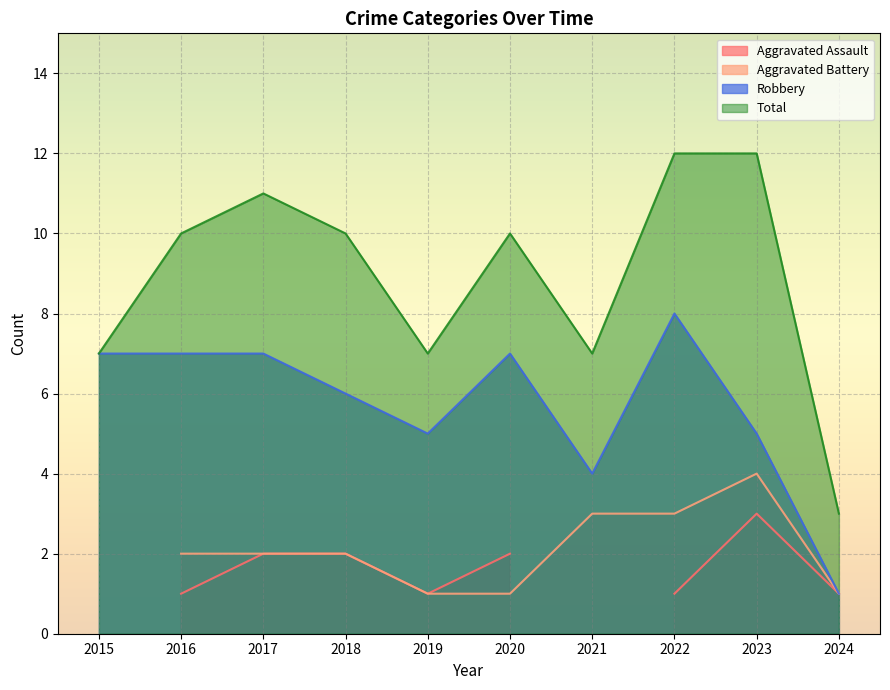

The value of Robbery at 2015 is 7. True or false?

True